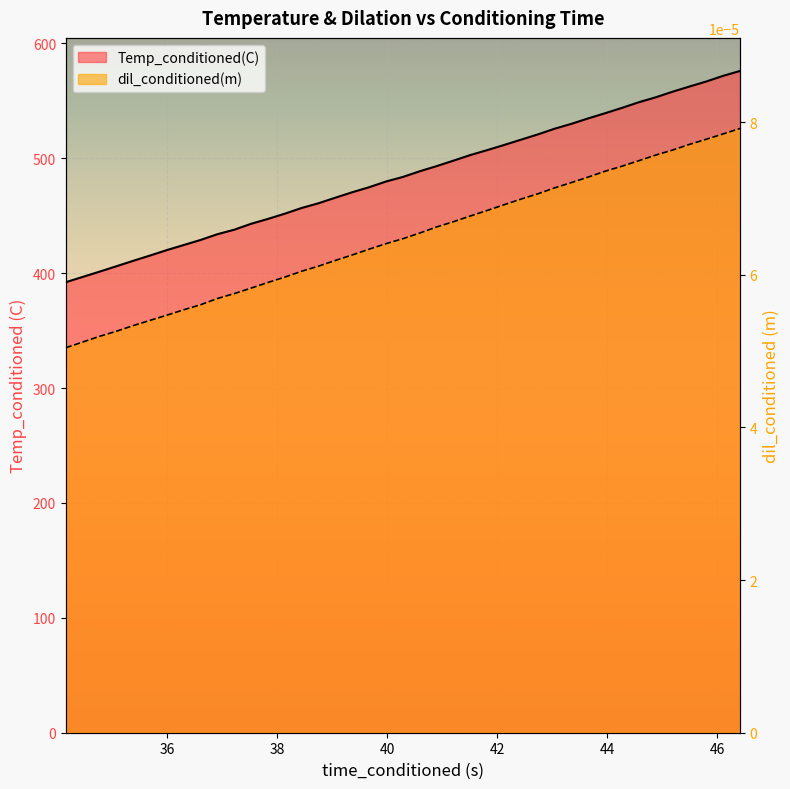

At how many categories does at least one series exceed 217?

40